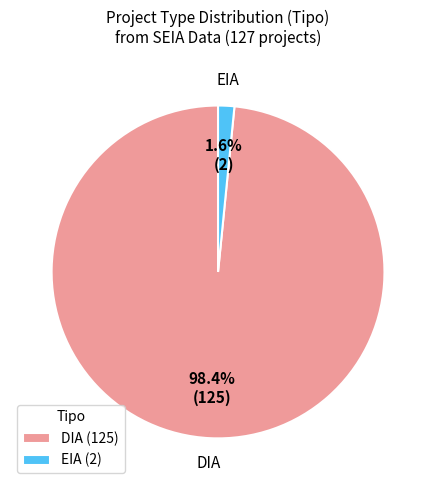

What is the largest slice in the pie chart?

DIA